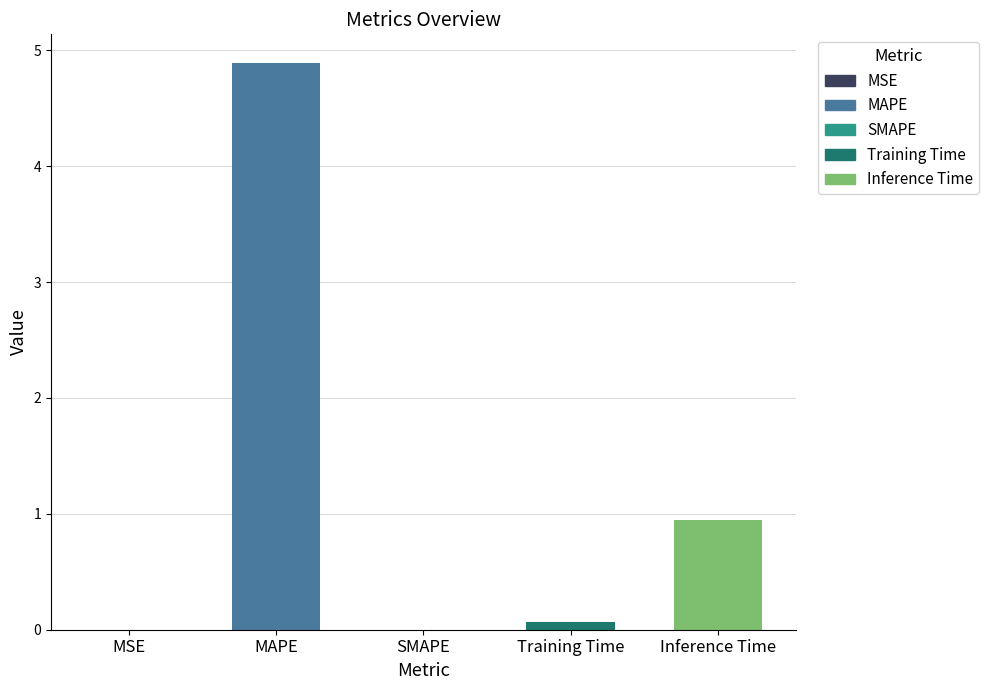

What is the sum of all values?

5.9